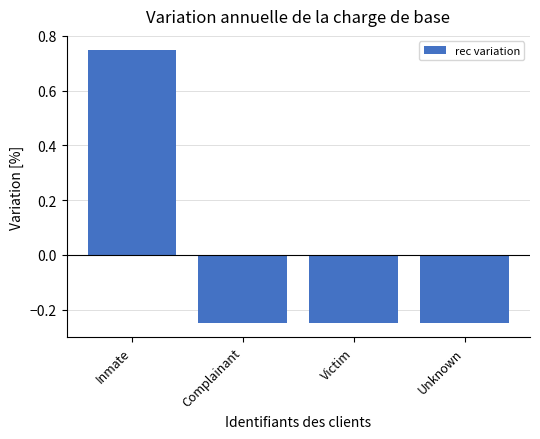

How many bars are there in total?

4